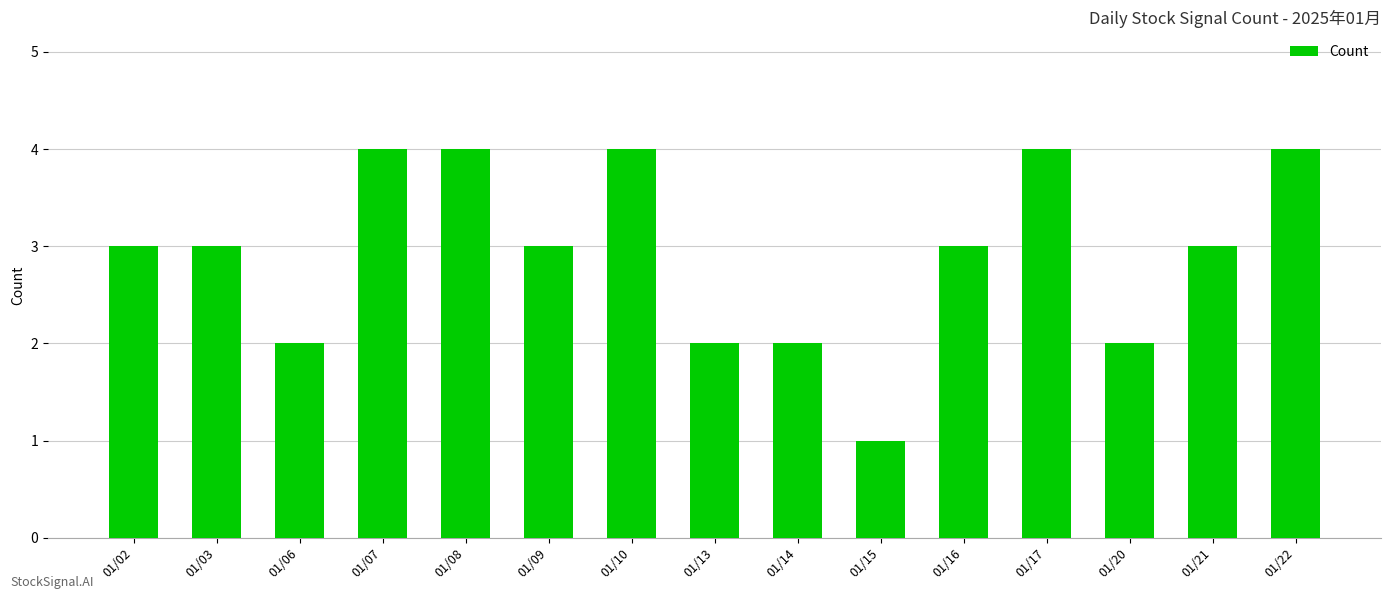

What is the change in value from 01/08 to 01/20?

-2